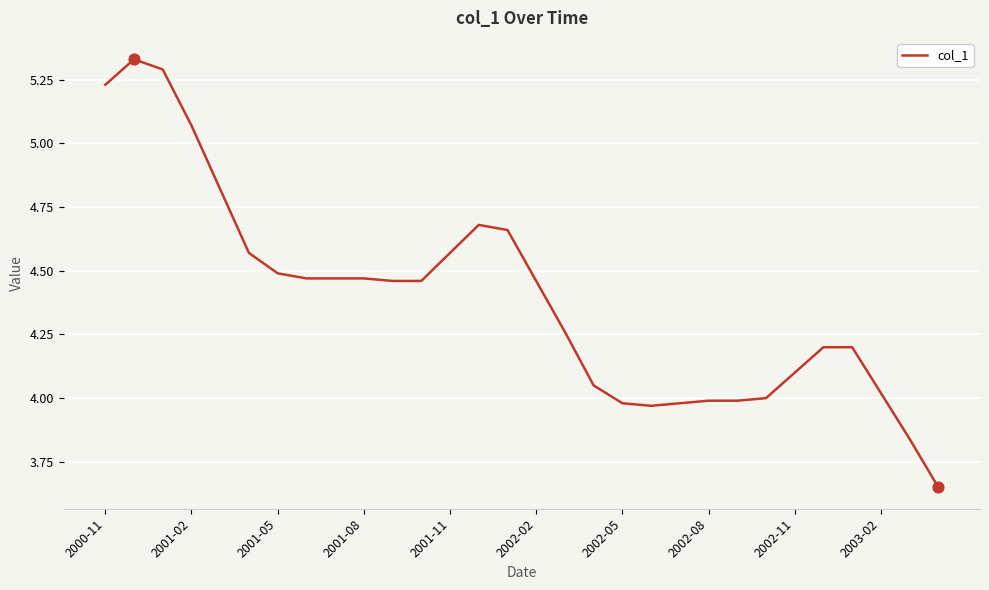

What is the difference between the maximum and minimum values?

1.7